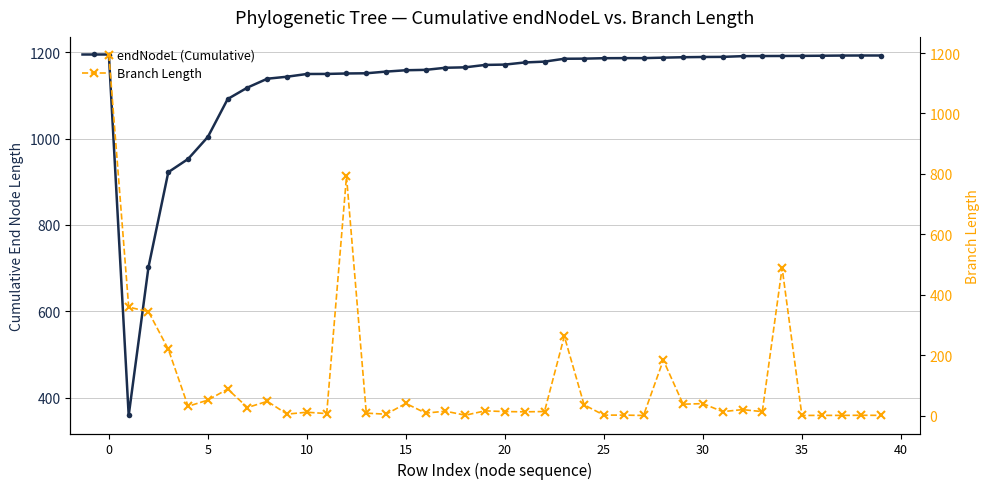

Which series has the largest range (max minus min)?

Branch Length